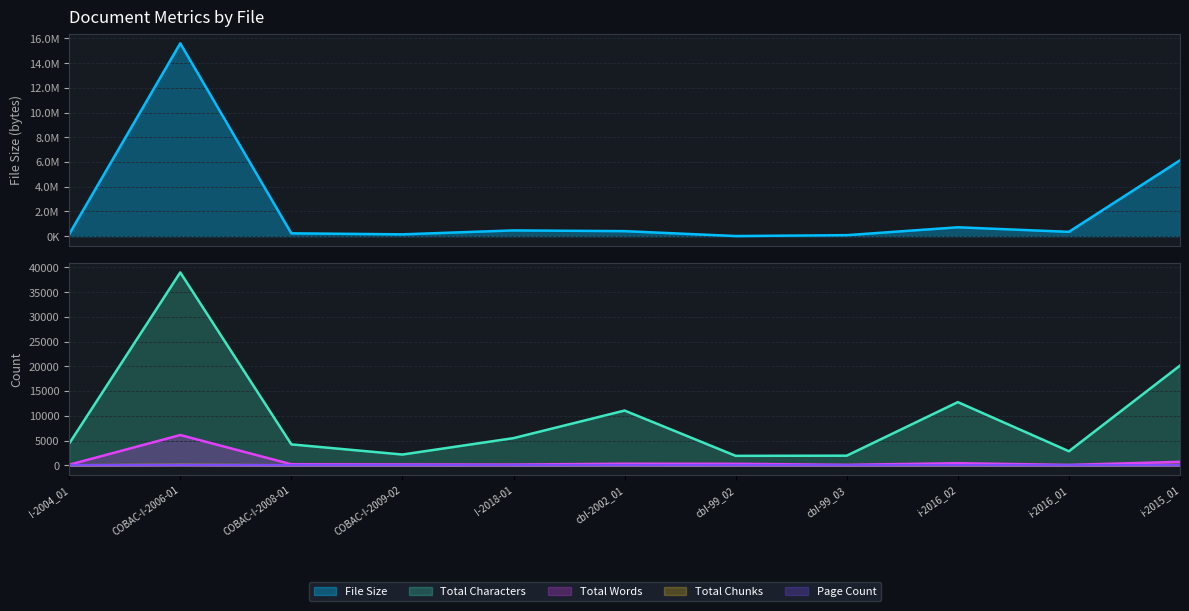

At how many categories does at least one series exceed 211432?

7